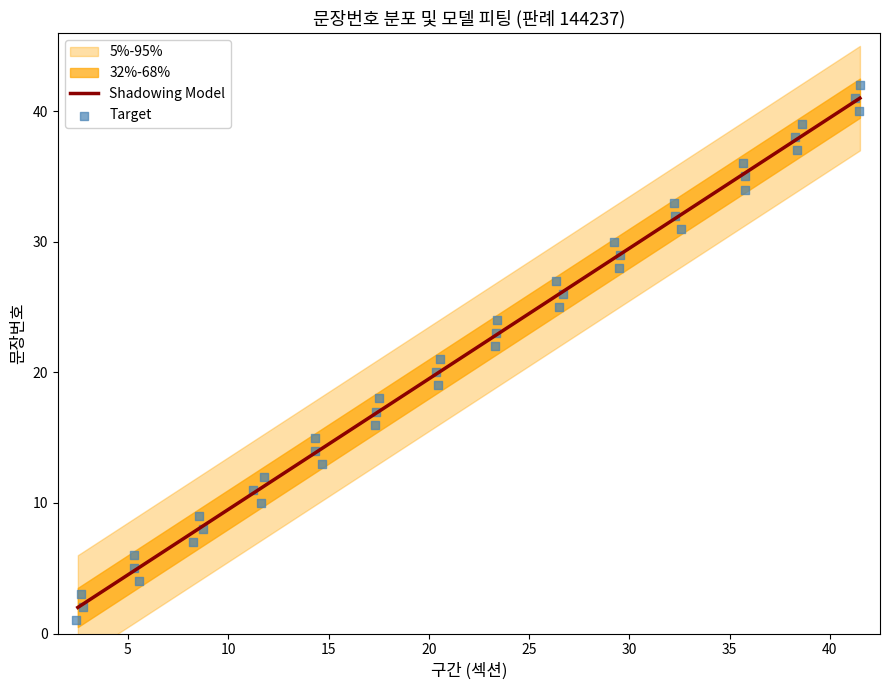

At how many categories does at least one series exceed 12?

16